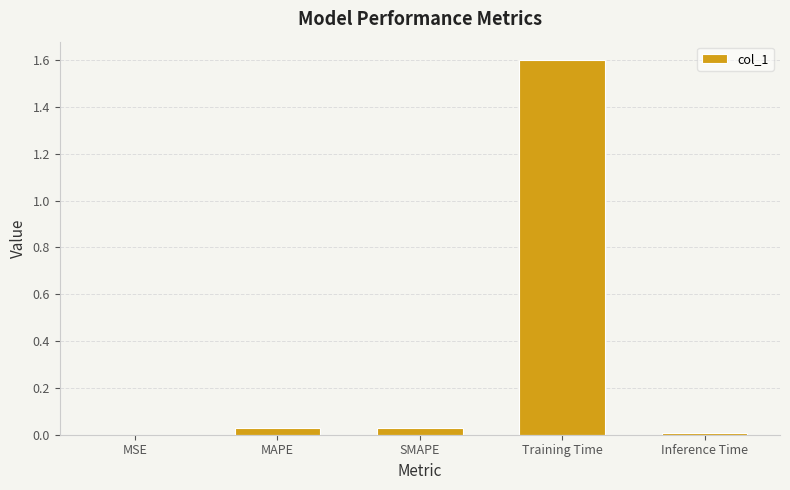

The value at MAPE is 0.0. True or false?

True